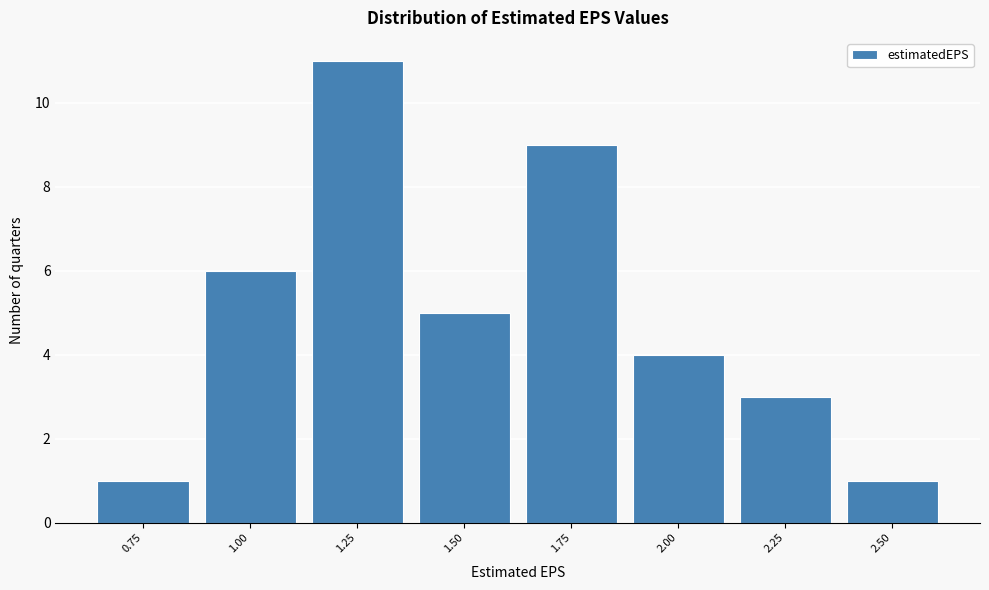

Reading left to right, extract all data points from this chart.

1	6	11	5	9	4	3	1